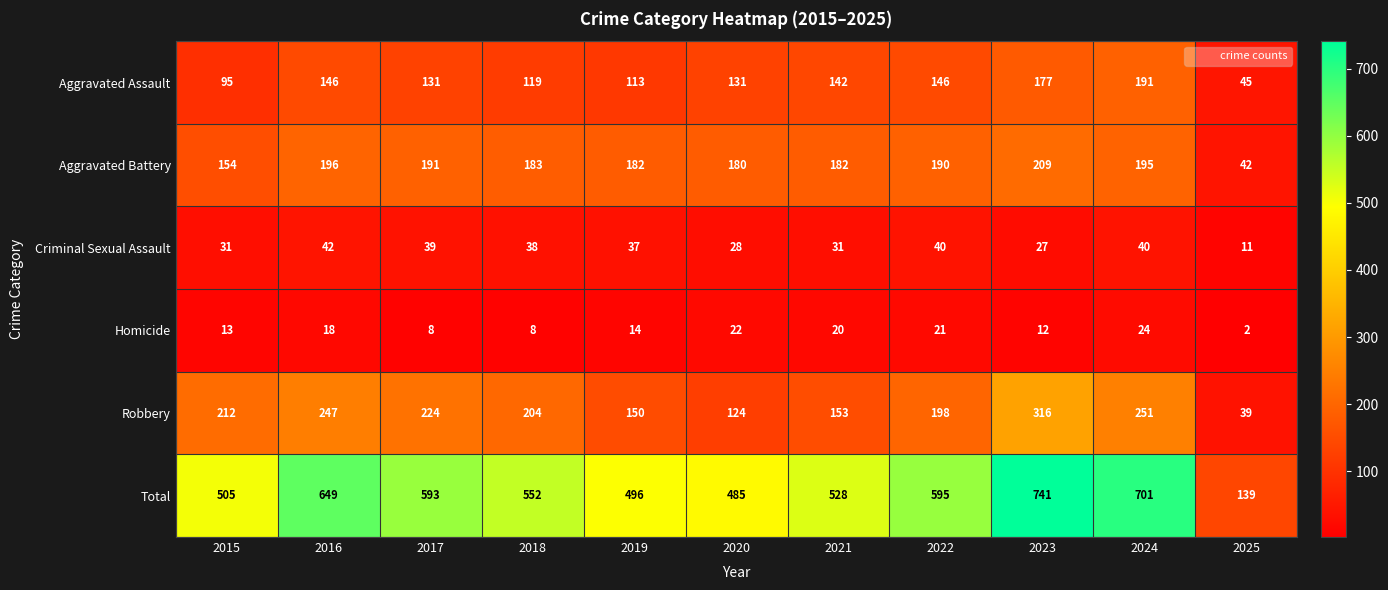

Is it true that Aggravated Assault equals 37 at 2020?

False